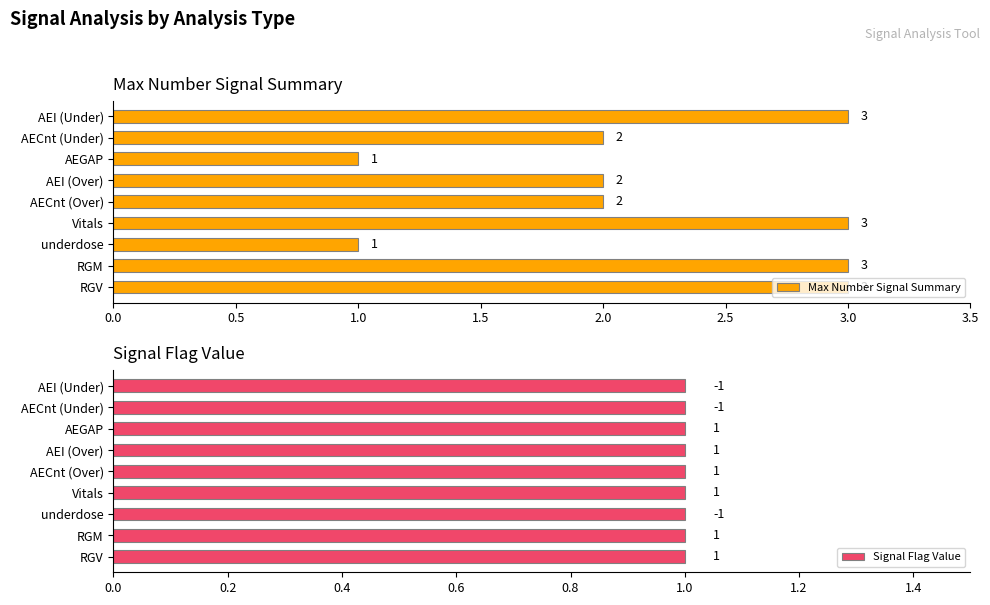

How many data points in Max Number Signal Summary are above 2?

4